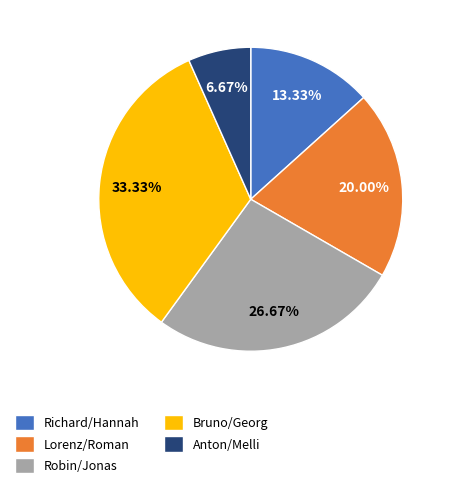

How many slices are in this pie chart?

5